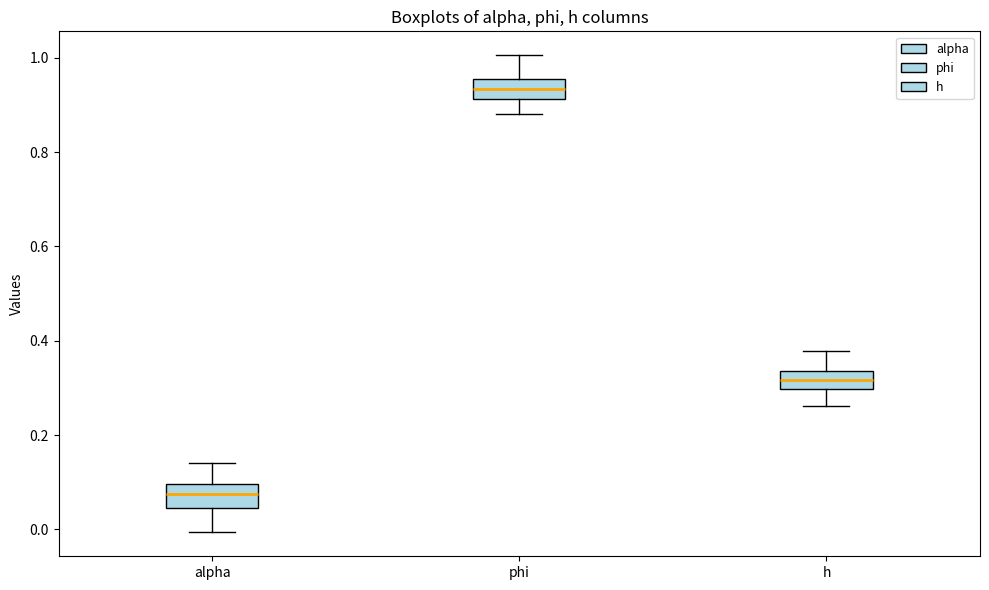

Where does the lower whisker of the box for alpha end on the y-axis? The values are not printed on the chart, so give them approximately, as read against the axis.

0.00